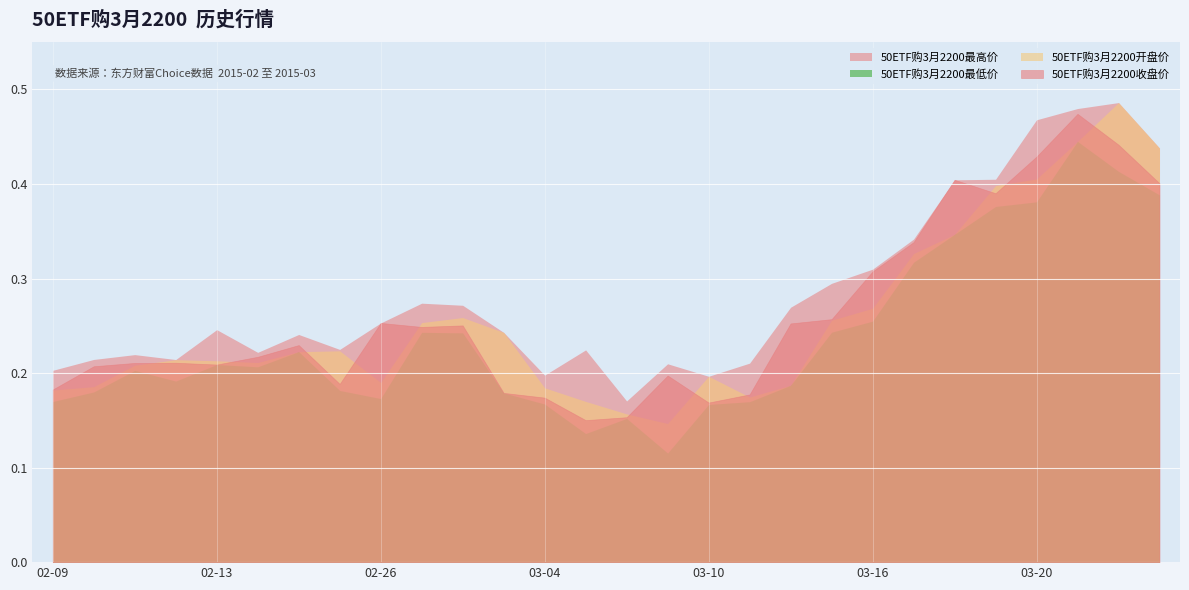

How many lines are shown in the chart?

4